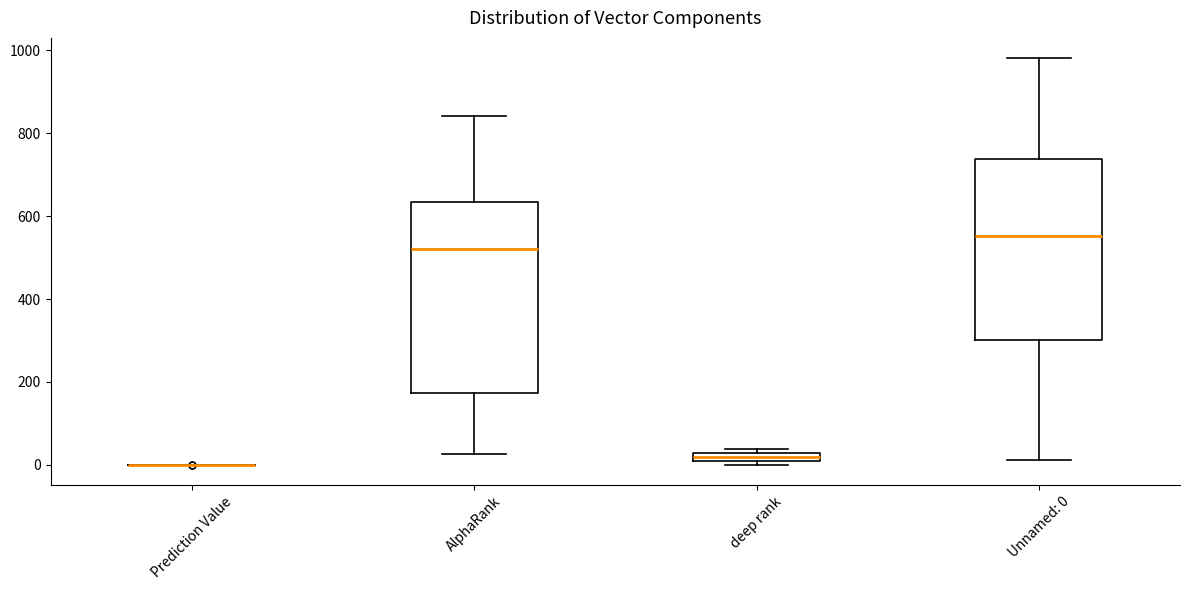

Where is the lower edge of the box for deep rank on the y-axis? The values are not printed on the chart, so give them approximately, as read against the axis.

0